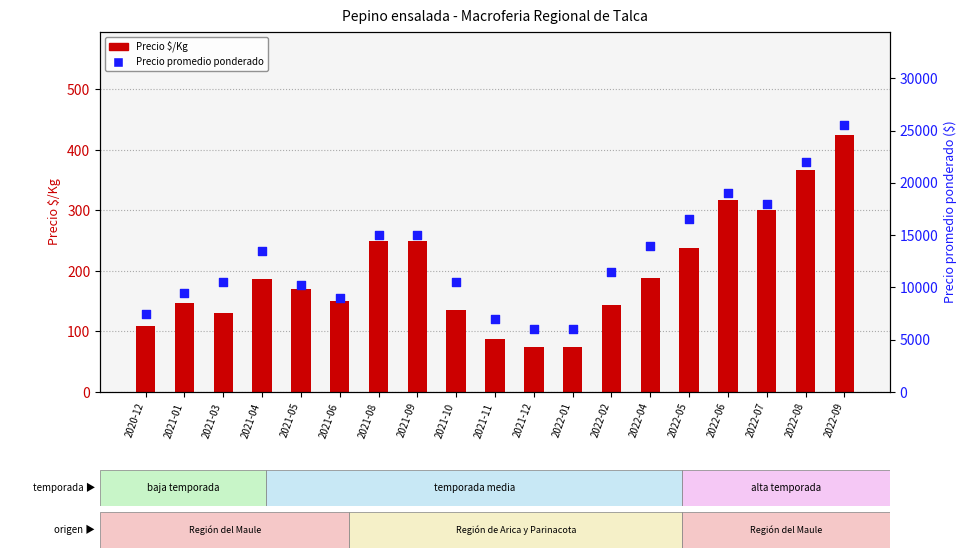

At which category is the sum across all series the highest?

2022-09